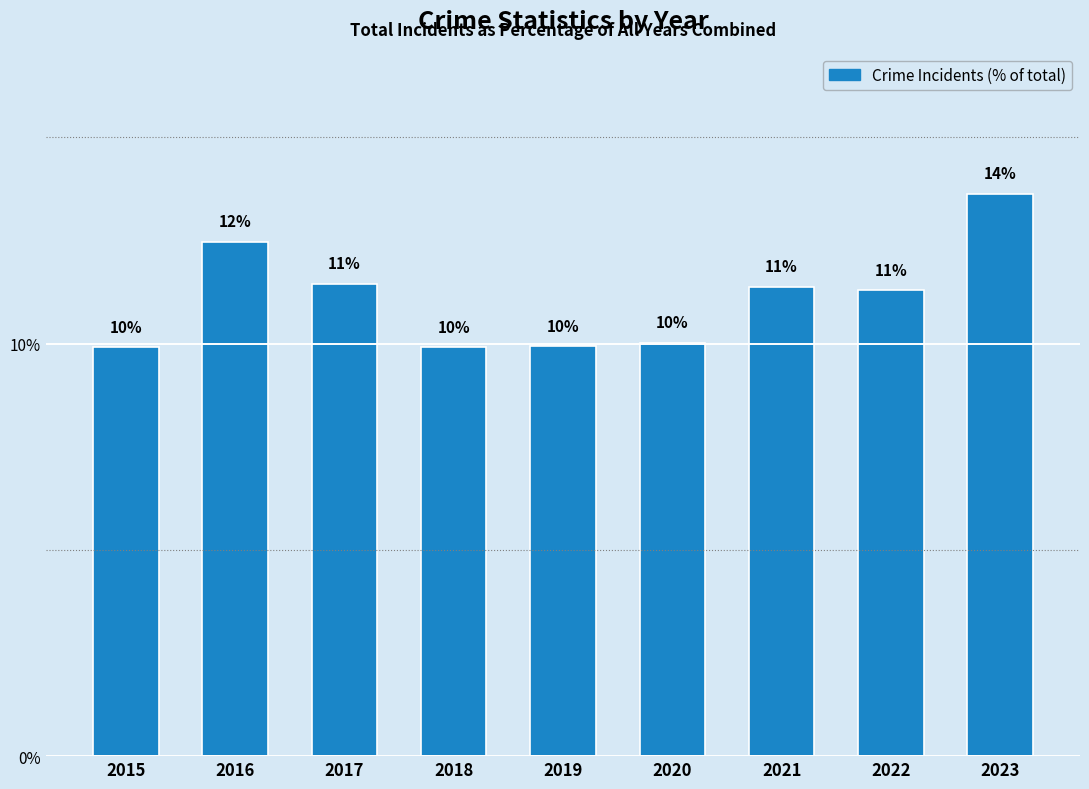

Which has a higher value, 2020 or 2023?

2023